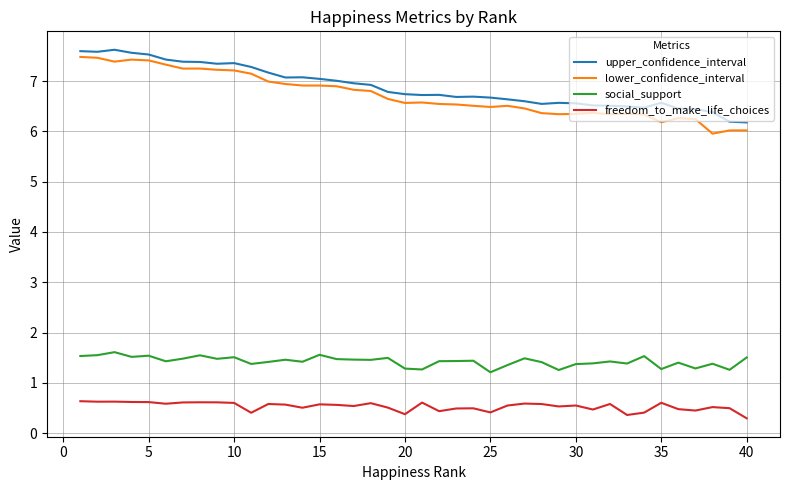

What is the difference between the maximum and minimum values in the lower_confidence_interval series?

1.5